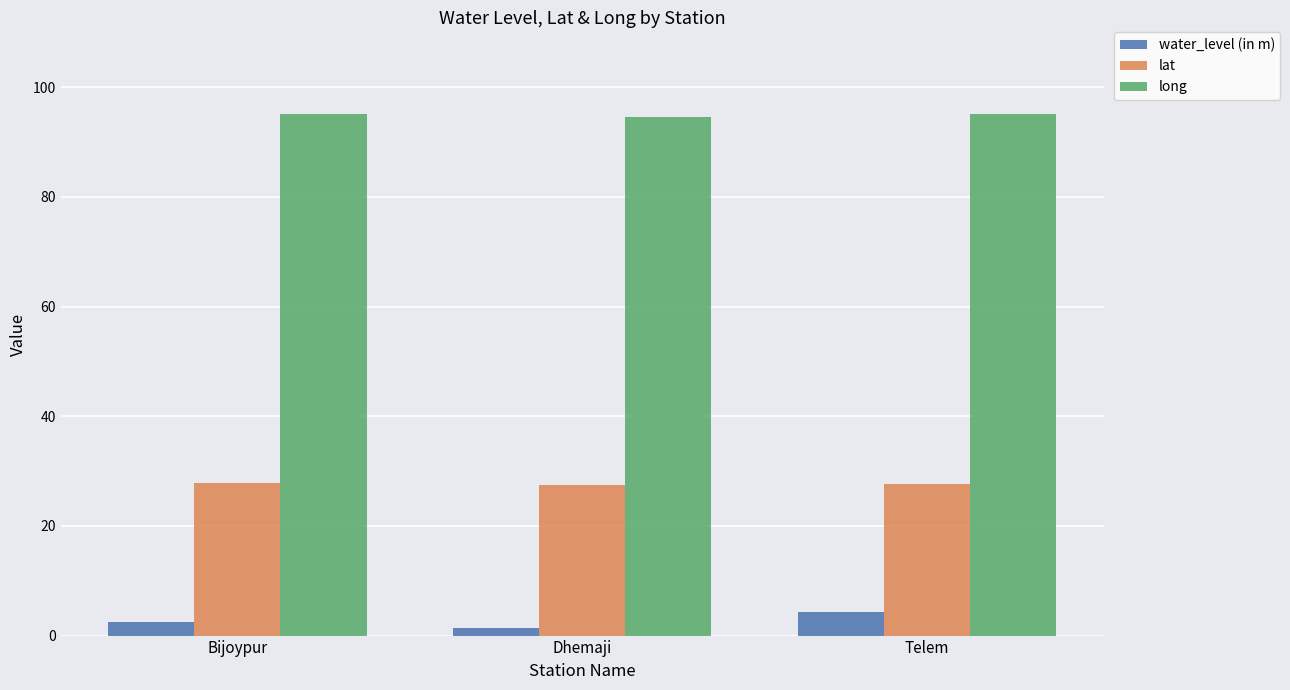

True or false: lat has a value of 27.7 at Telem.

True